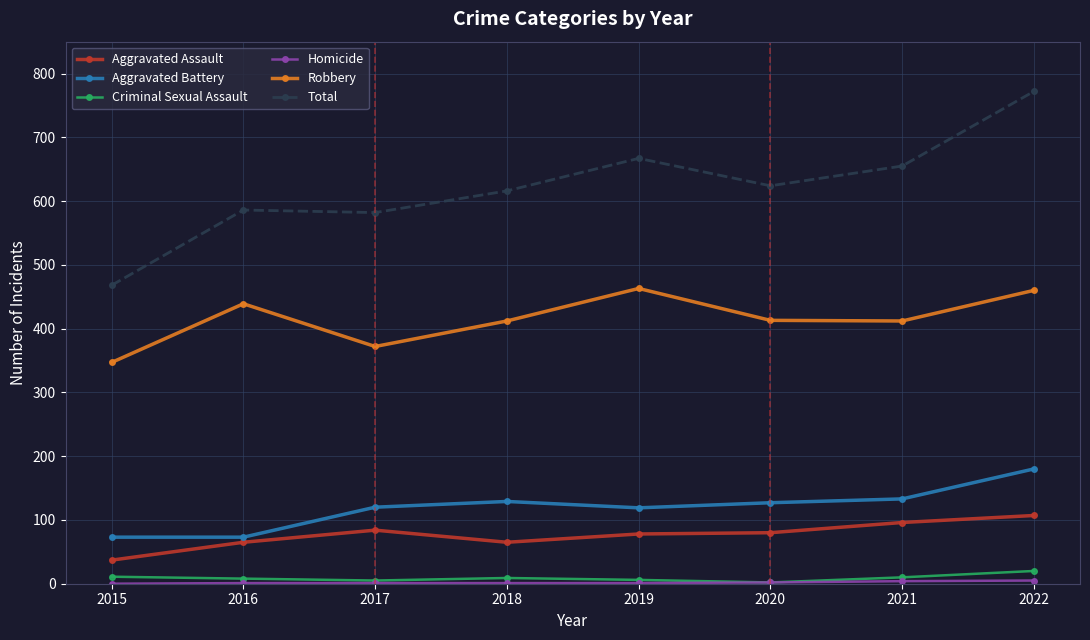

True or false: Total and Aggravated Battery cross at least once.

False